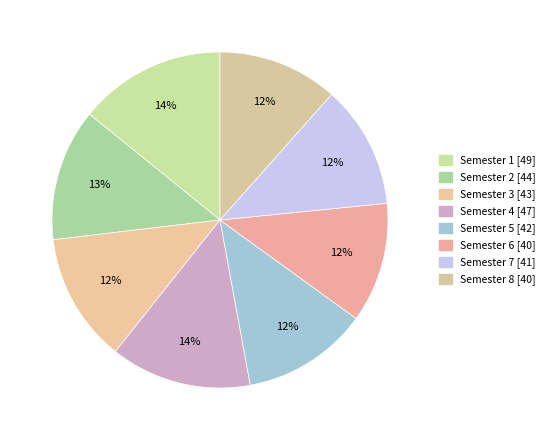

Does any single category account for the majority?

No